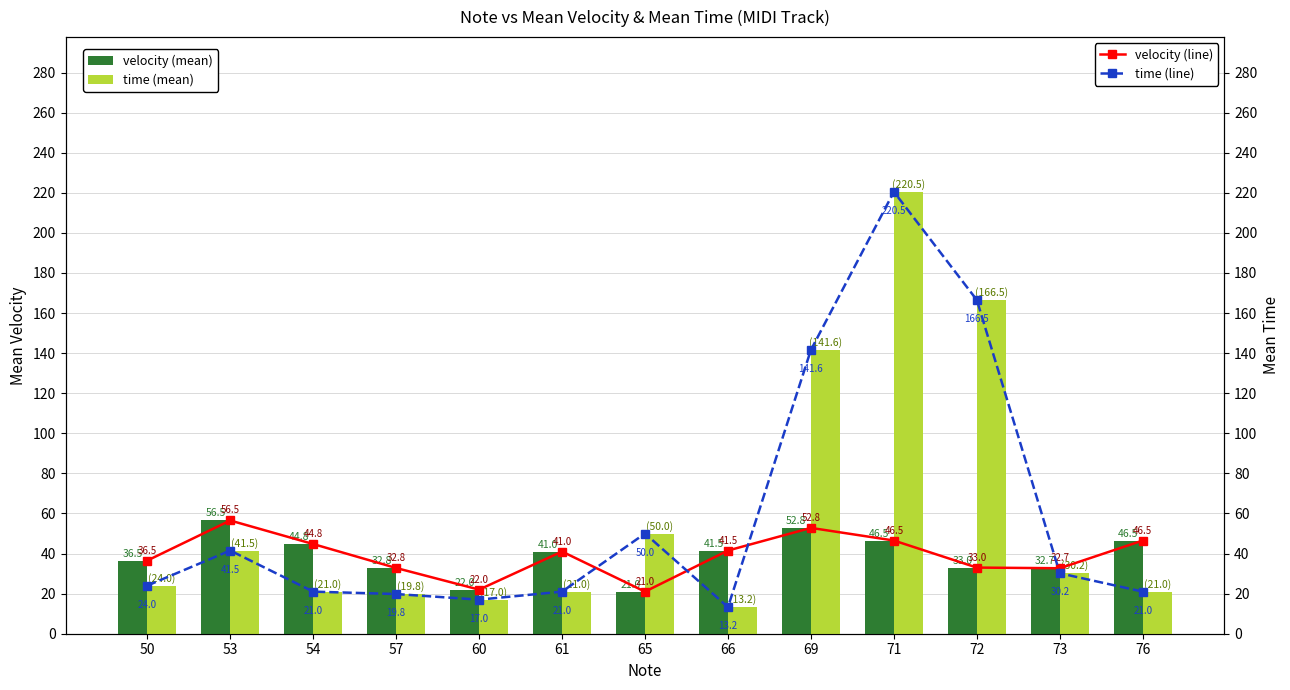

List the labels in order of velocity (mean) value, largest first.

53, 69, 71, 76, 54, 66, 61, 50, 72, 57, 73, 60, 65